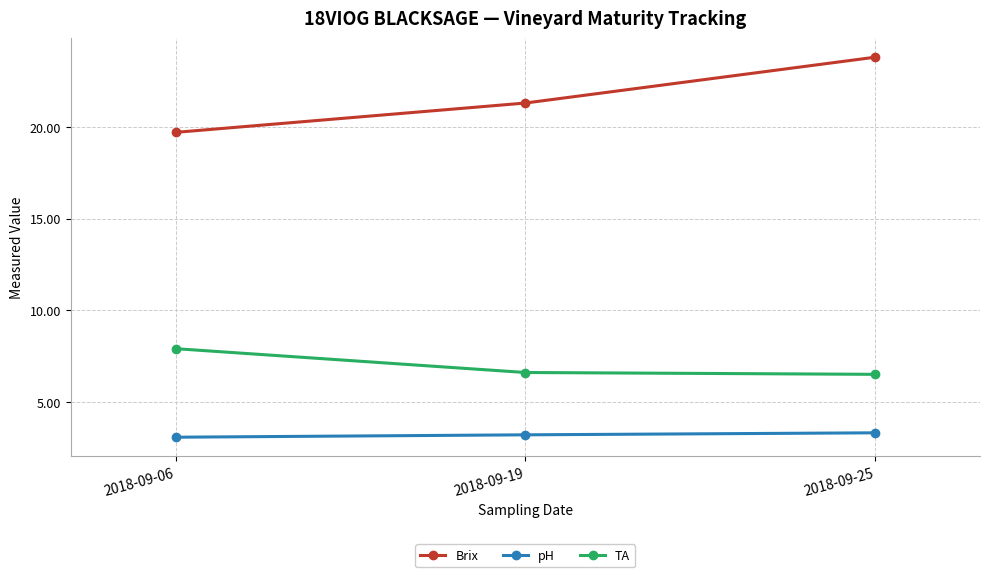

What is the value of the Brix point at the 2nd from the left?

21.3